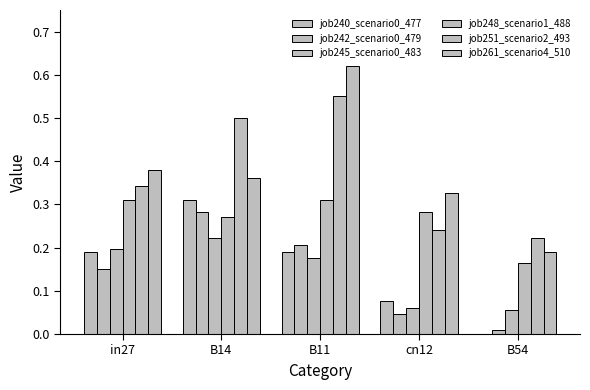

At which category is the sum across all series the highest?

B11